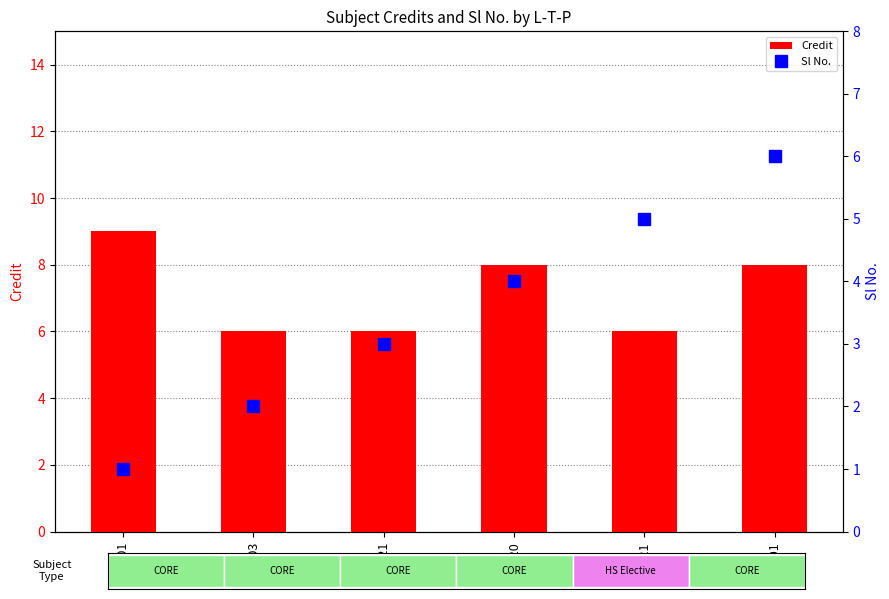

List the series in order of their peak value, lowest first.

Sl No., Credit